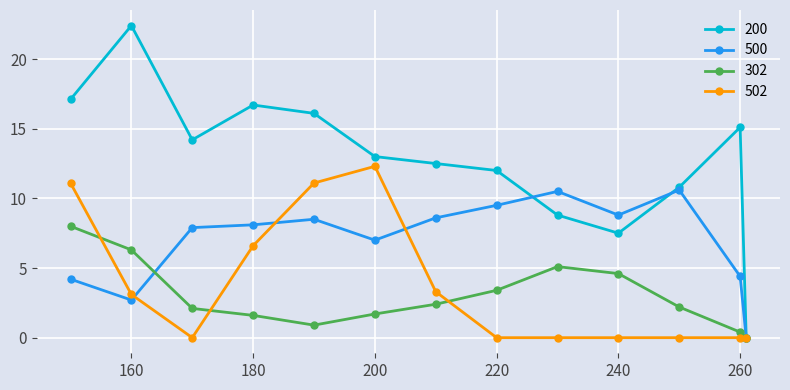

Which series has the largest total across all categories?

200